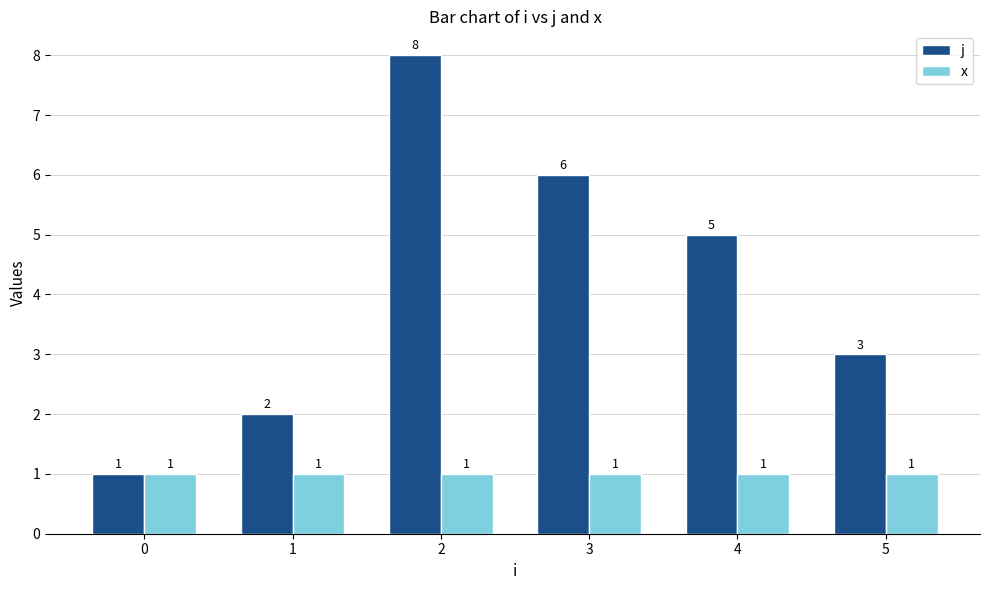

Which series has the largest range (max minus min)?

j